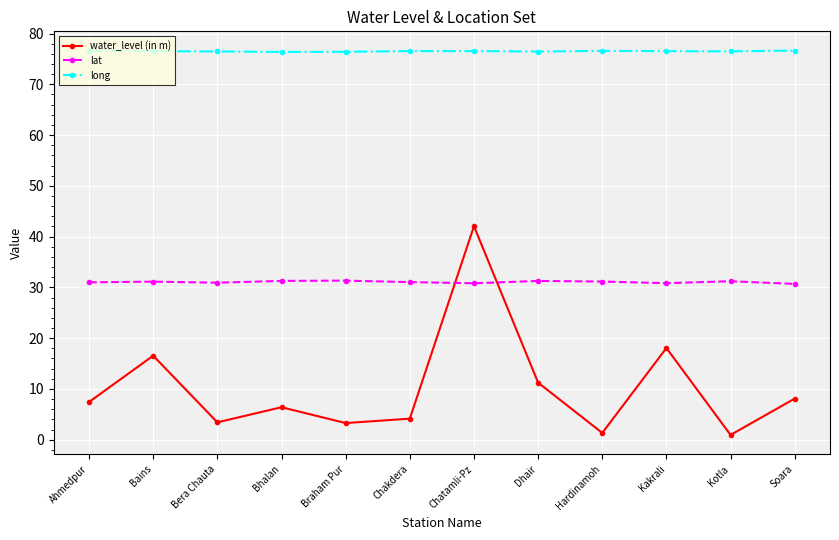

What is the average value of the lat series?

31.1